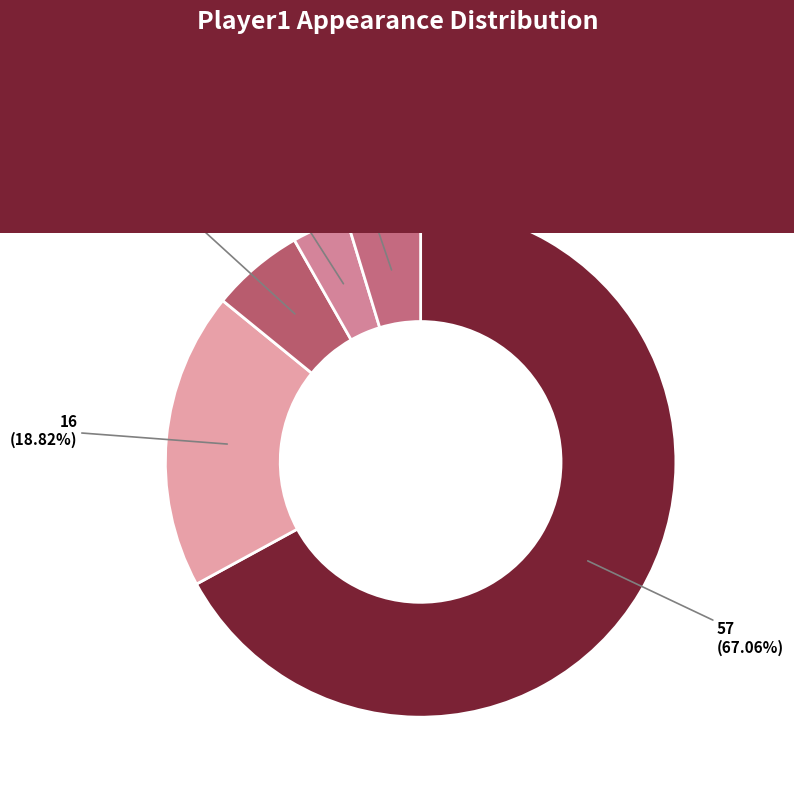

Is there any slice that represents more than half of the pie?

Yes